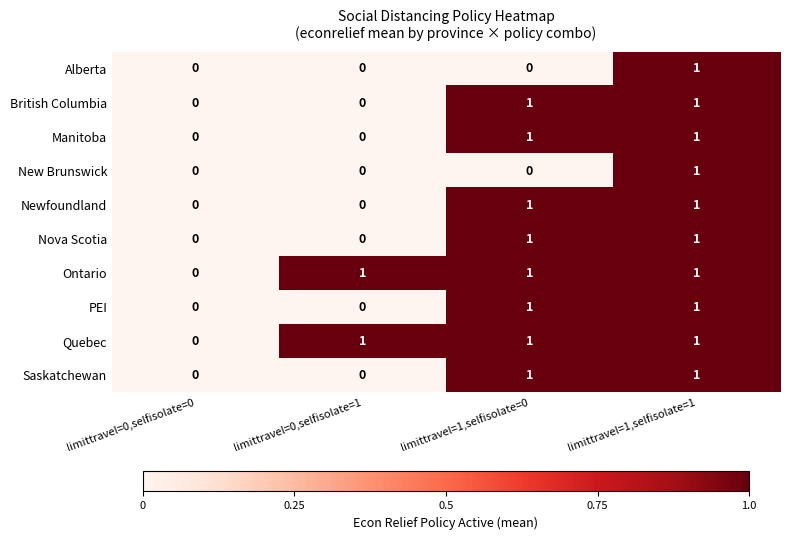

Is it true that Saskatchewan equals 0 at limittravel=0,selfisolate=1?

True